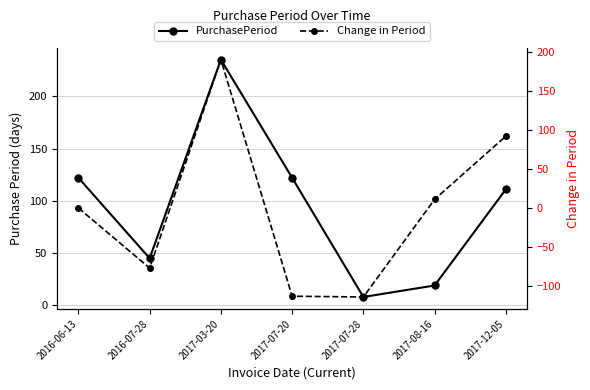

What is the total value across all series at 2016-07-28?

-32